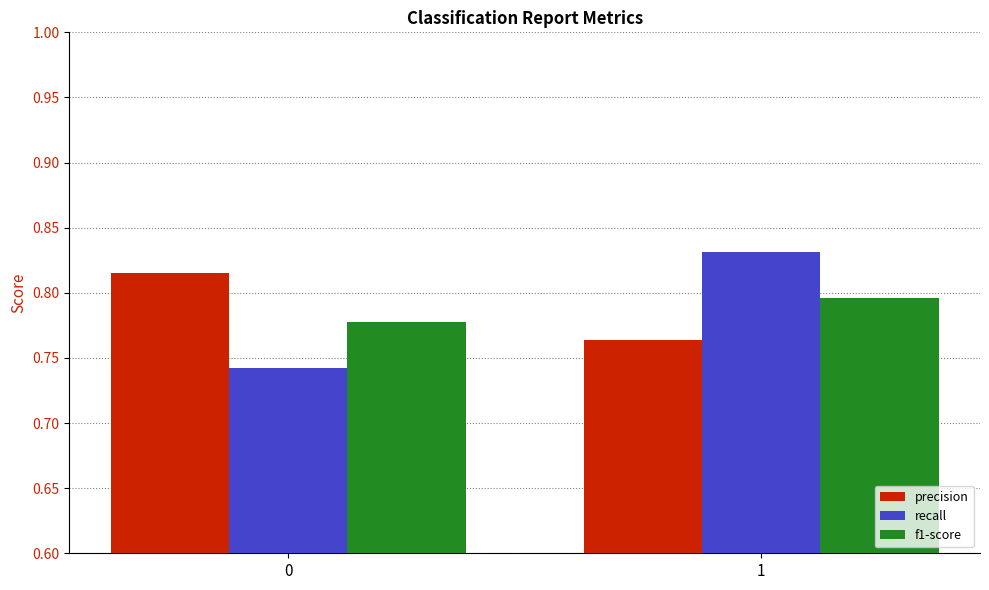

Count the number of categories in the chart.

2